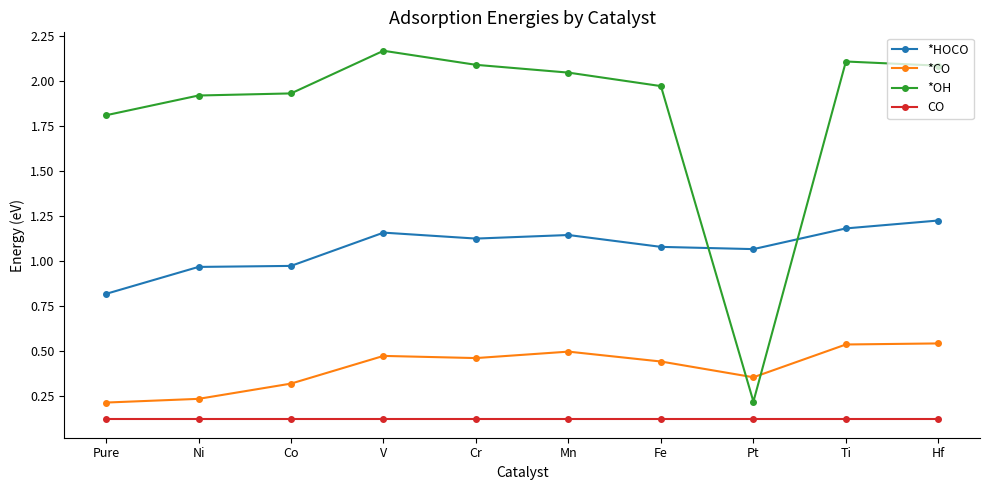

What is the total value across all series at V?

3.9